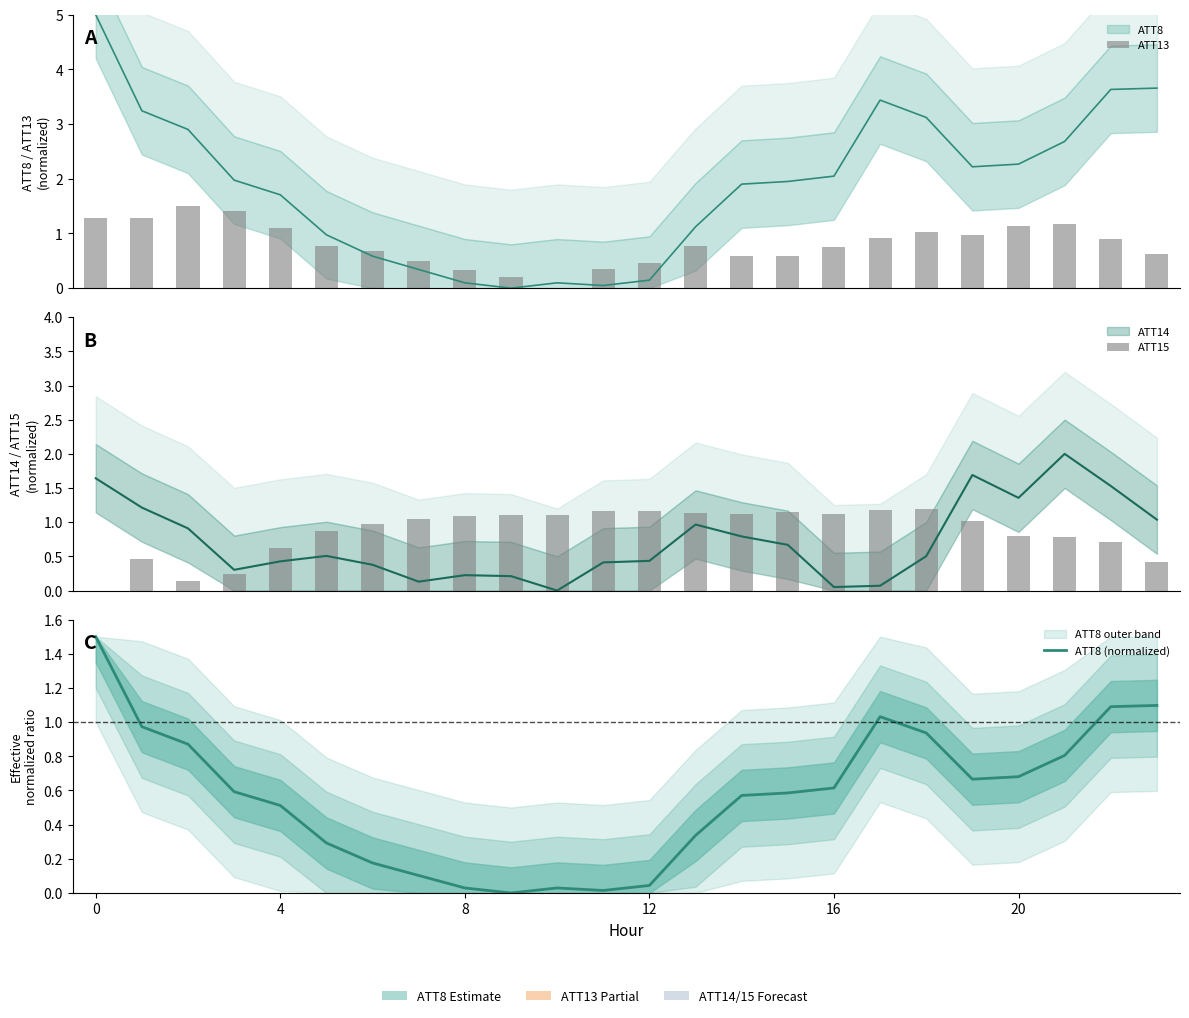

Reading left to right, extract all data points from this chart.

ATT13: 1.3	1.3	1.5	1.4	1.1	0.8	0.7	0.5	0.3	0.2	0.0	0.4	0.5	0.8	0.6	0.6	0.8	0.9	1.0	1.0	1.1	1.2	0.9	0.6
ATT15: 0.0	0.5	0.1	0.2	0.6	0.9	1.0	1.1	1.1	1.1	1.1	1.2	1.2	1.1	1.1	1.1	1.1	1.2	1.2	1.0	0.8	0.8	0.7	0.4
ATT8 (normalized): 1.5	1.0	0.9	0.6	0.5	0.3	0.2	0.1	0.0	0.0	0.0	0.0	0.0	0.3	0.6	0.6	0.6	1.0	0.9	0.7	0.7	0.8	1.1	1.1